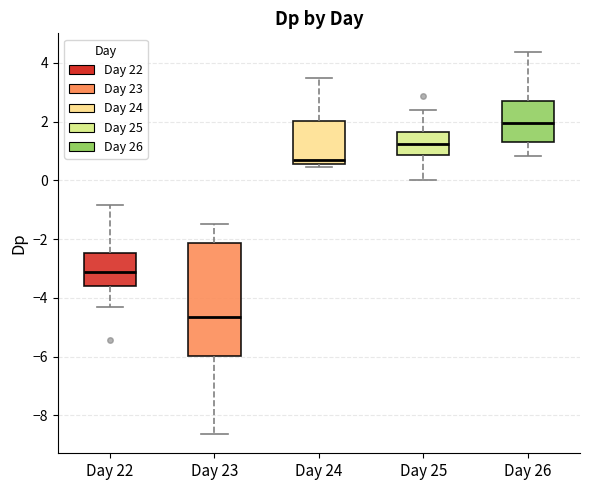

Where is the lower edge of the box for Day 23 on the y-axis? The values are not printed on the chart, so give them approximately, as read against the axis.

-6.0